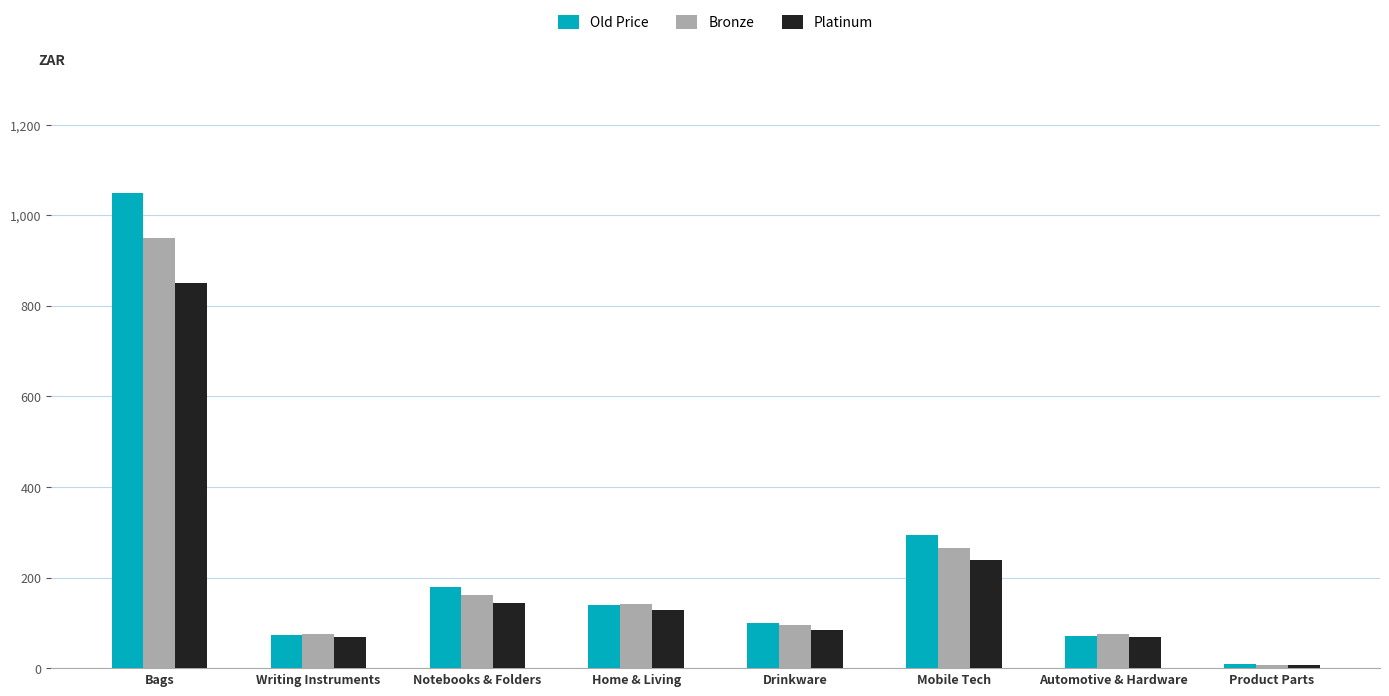

True or false: Old Price has a value of 239.0 at Bags.

False